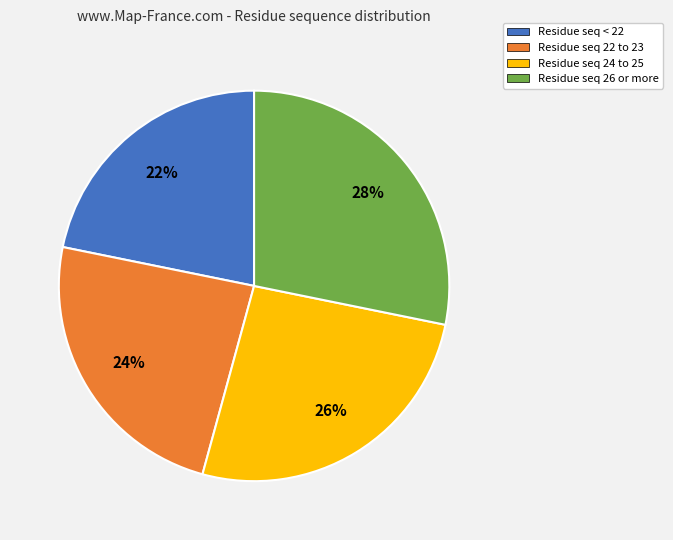

To the nearest percent, what is the difference between the largest and smallest slice percentages?

6%